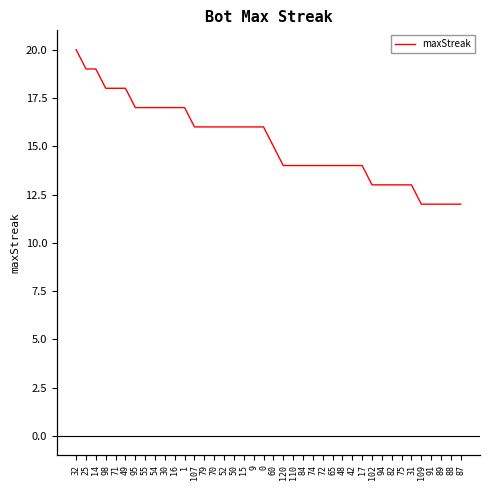

What is the value of the 22nd point from the left?

14